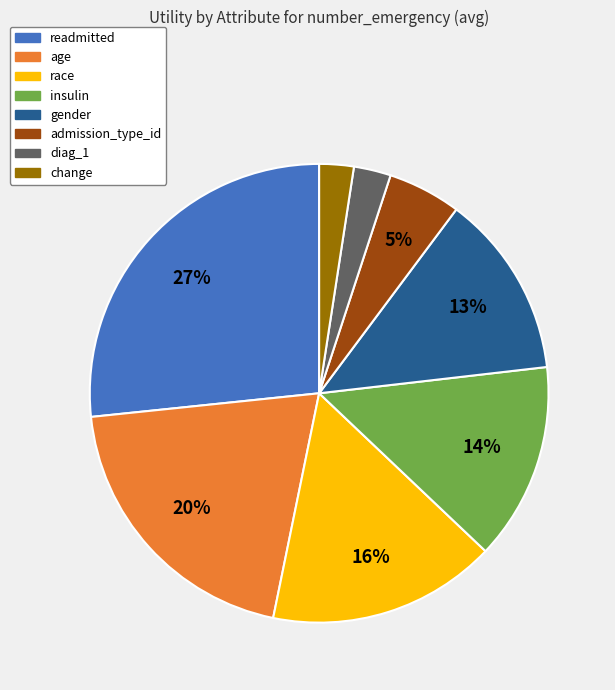

True or false: admission_type_id accounts for 5% of the total.

True